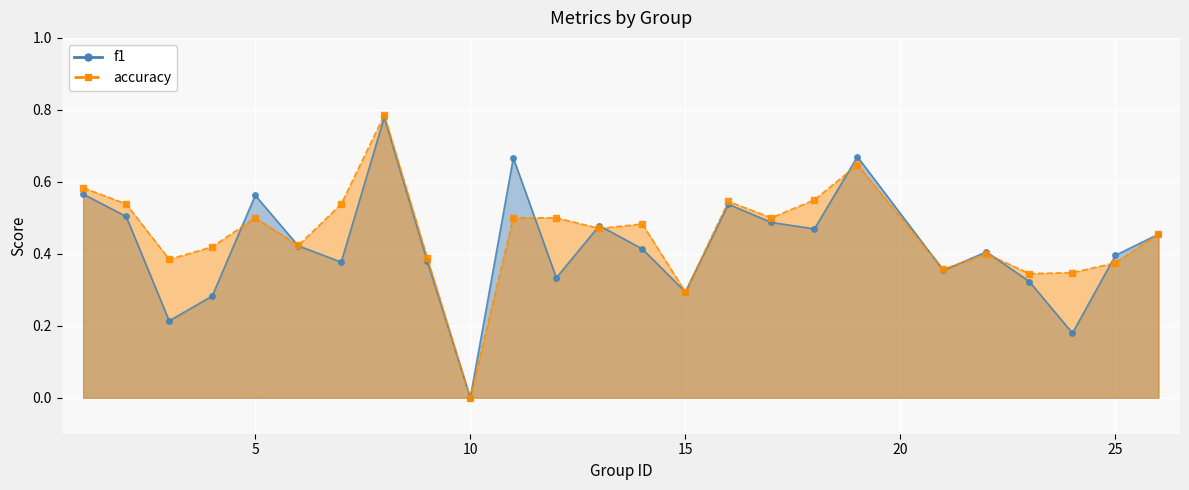

Is it true that accuracy equals 0.5 at 11?

True